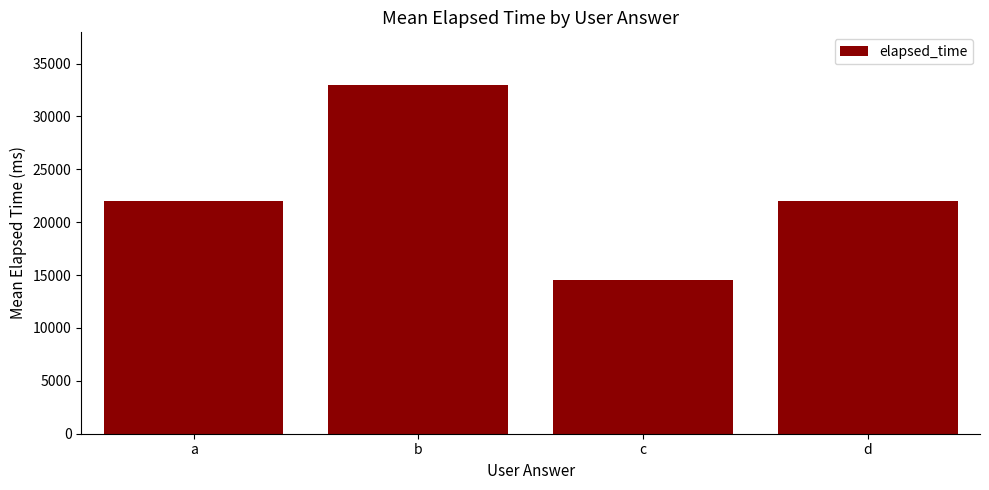

What is the average value?

22875